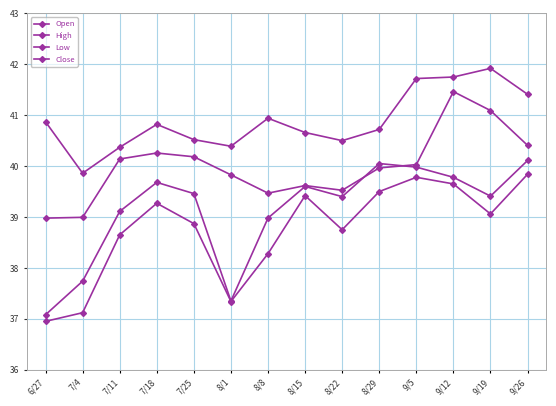

Is this an area chart (filled region under the line)?

No